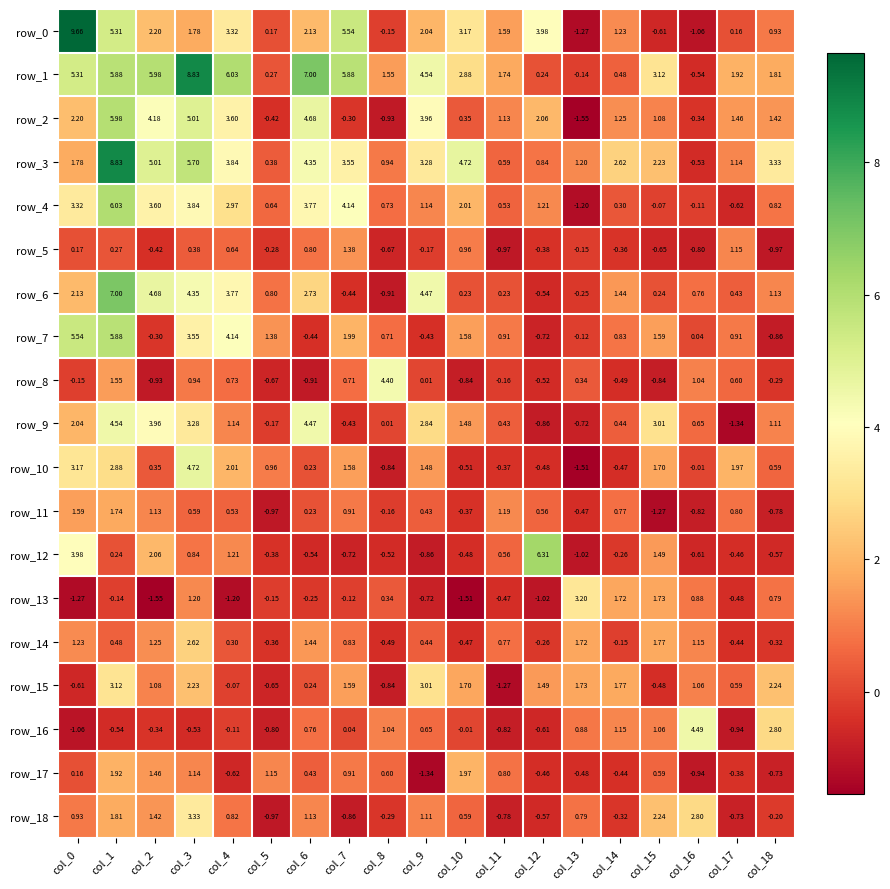

How many negative values does the row_16 series have?

10